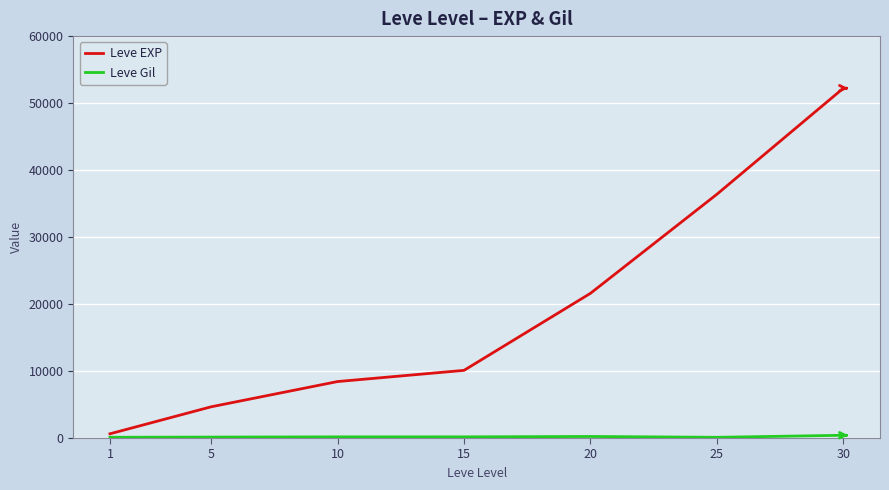

Which series changed the most between 10 and 20?

Leve EXP